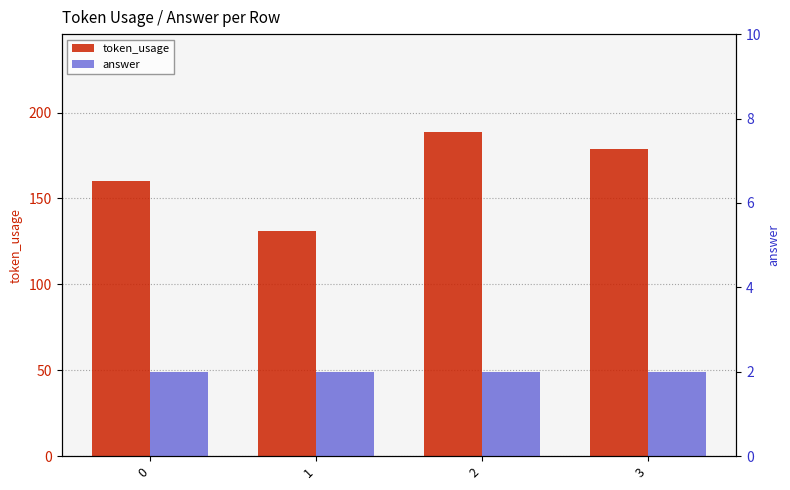

Are the bars grouped side by side (vs. stacked)?

Yes